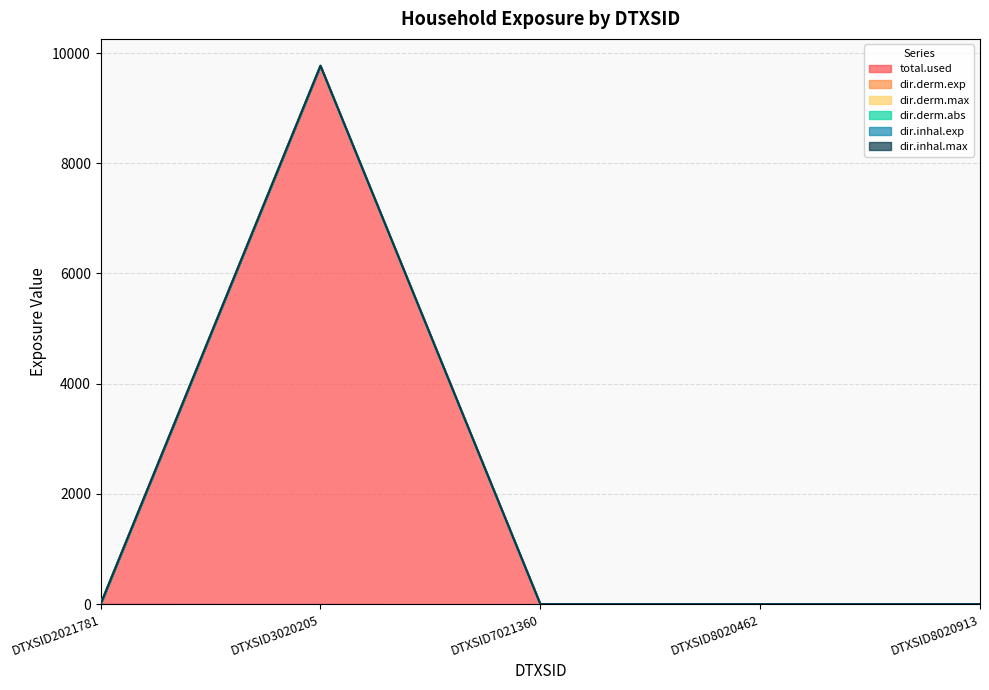

True or false: dir.inhal.max and total.used intersect in this chart.

False